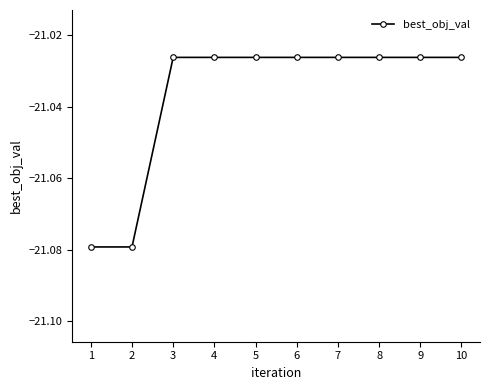

Is it true that the value at 5 is -31.9?

False